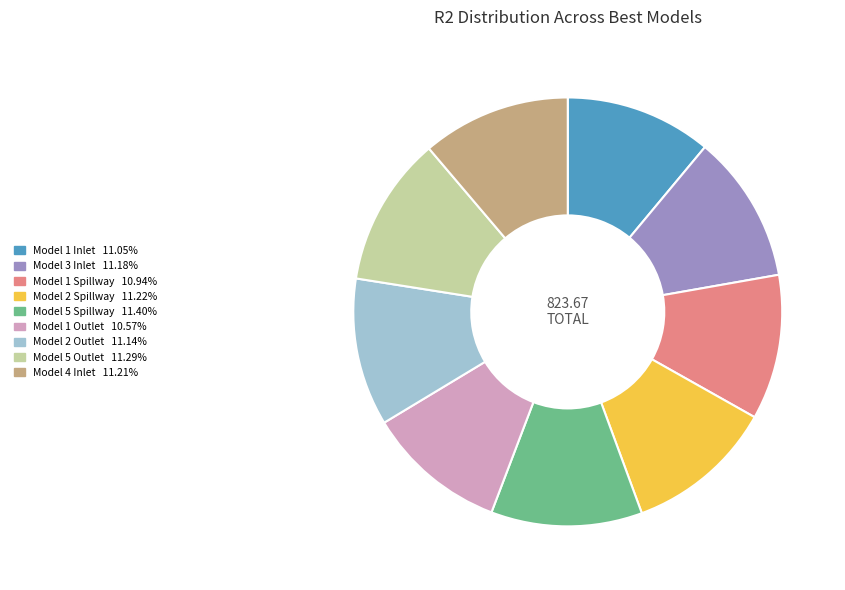

Between Model 2 Outlet and Model 1 Outlet, which is larger?

Model 2 Outlet